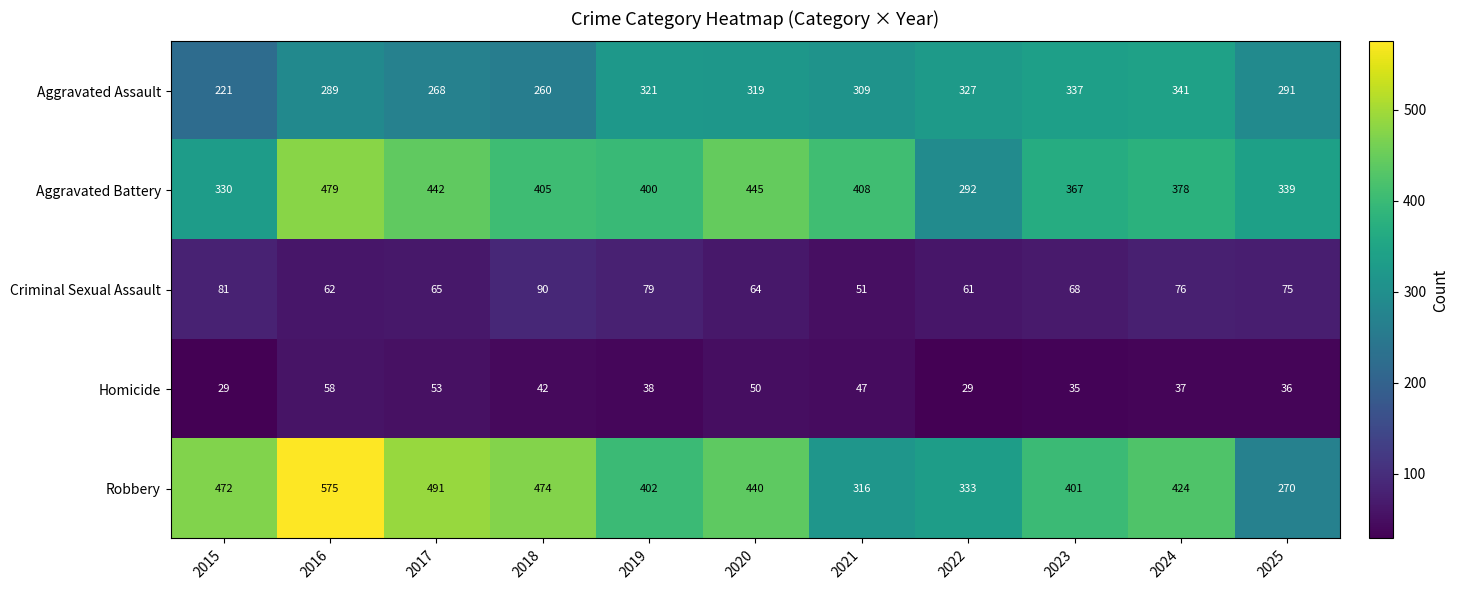

What is the difference between the Criminal Sexual Assault values at 2018 and 2022?

29